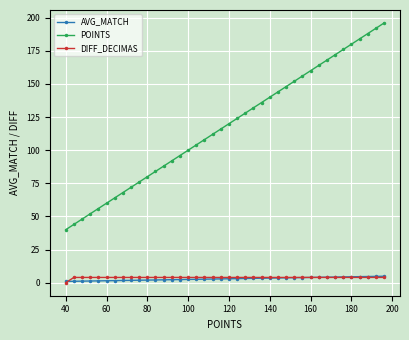

How many data points does each series have?

40